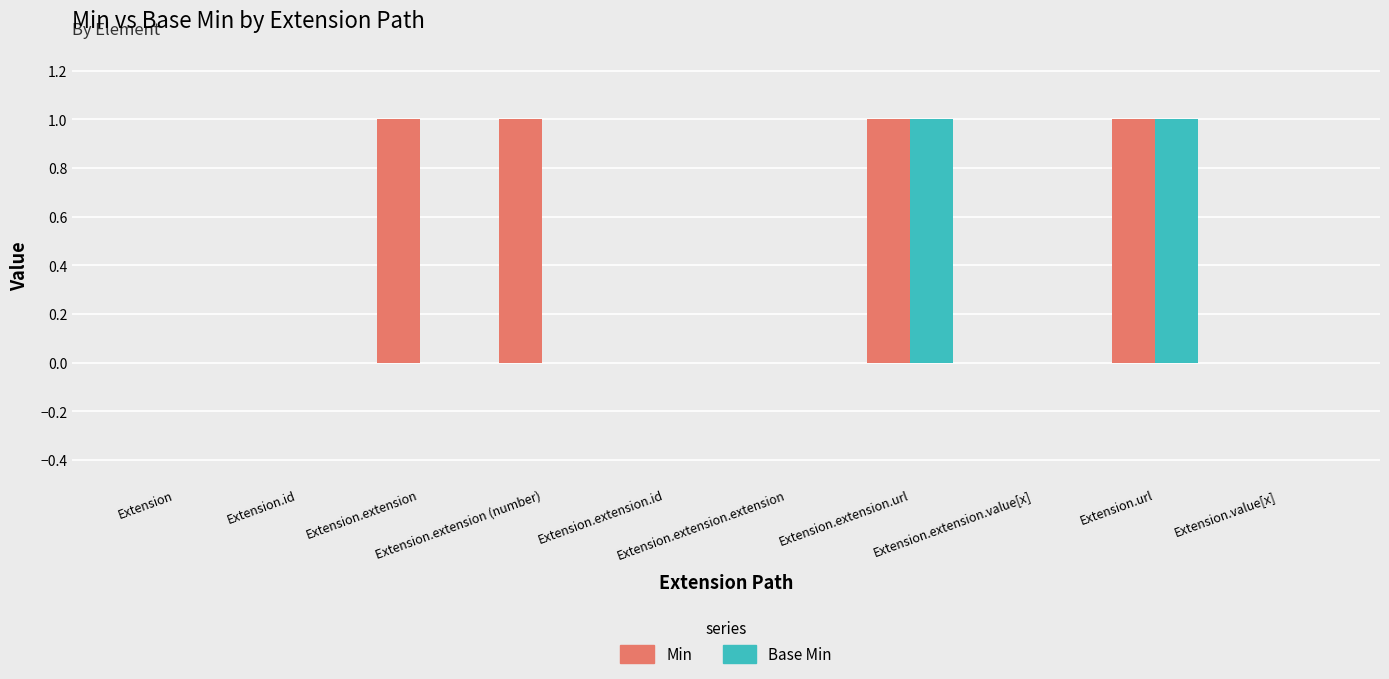

Count the number of categories in the chart.

10